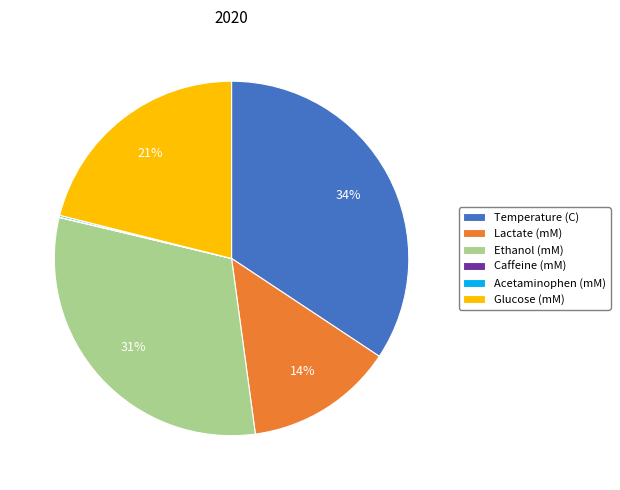

Combined, do Temperature (C) and Glucose (mM) account for over 50%?

Yes